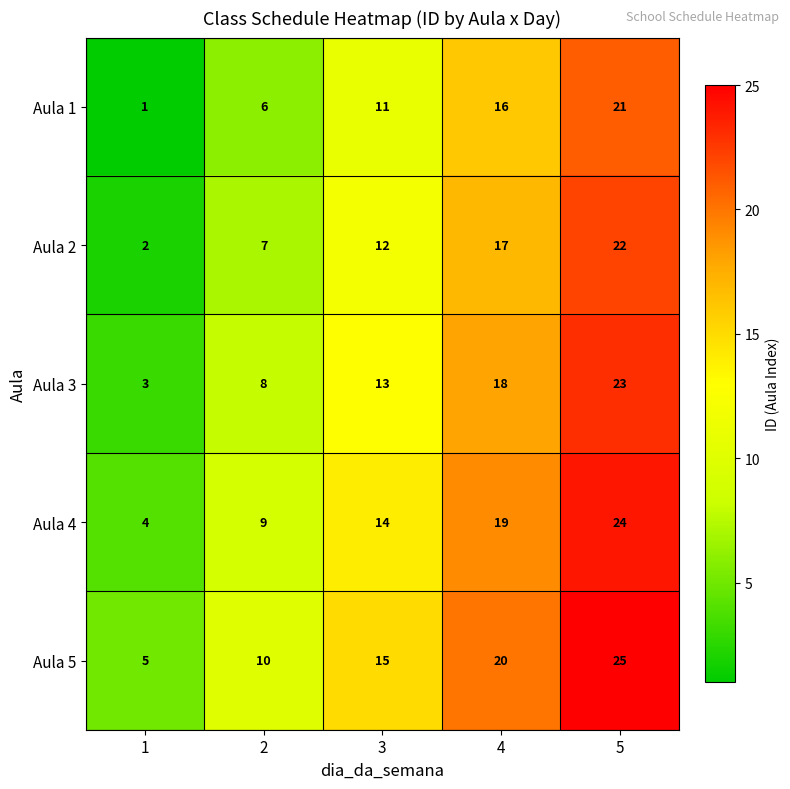

How many distinct data groups are displayed?

5